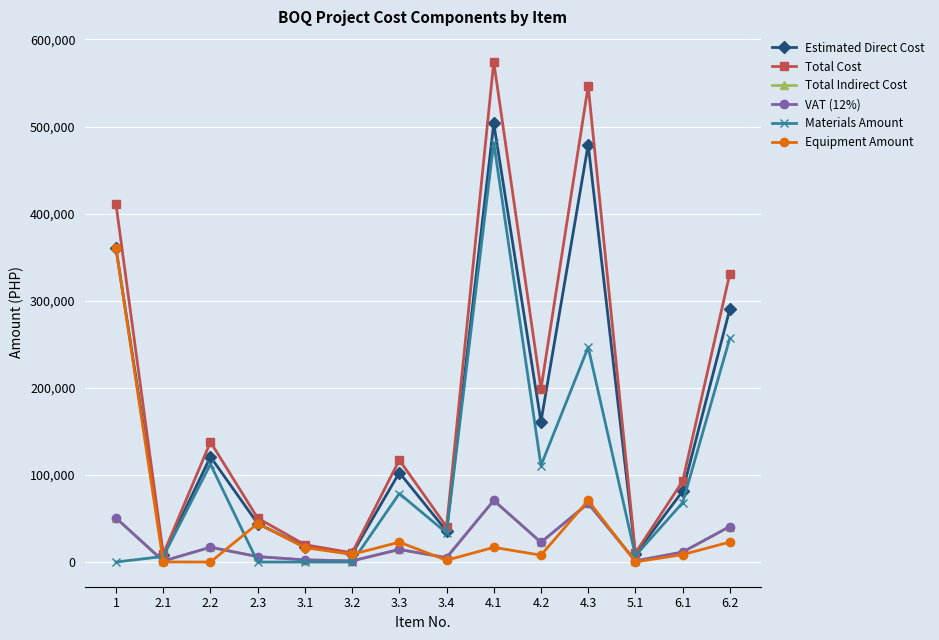

Which series has the largest range (max minus min)?

Total Cost